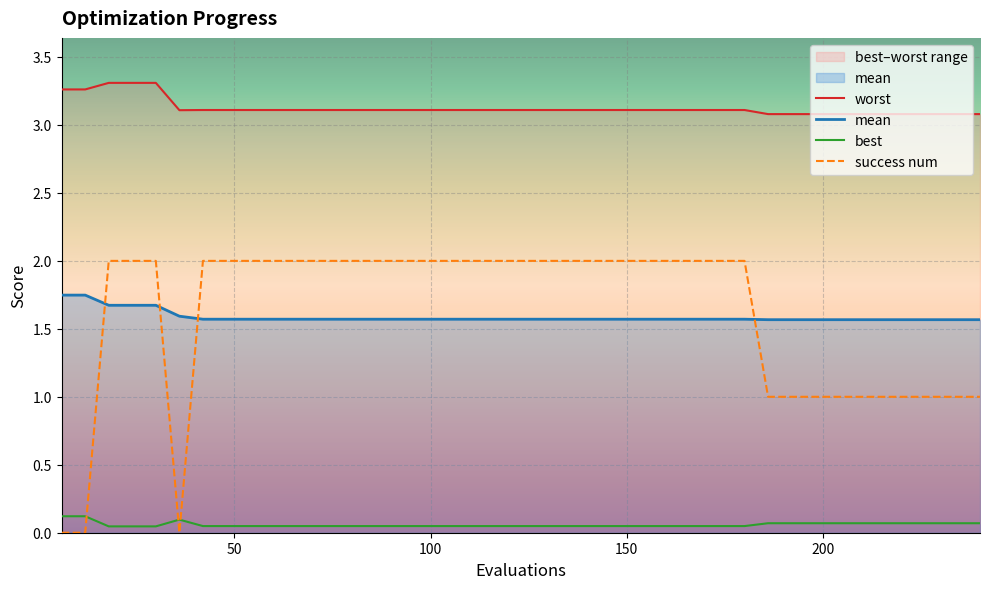

How many series are shown in this chart?

4